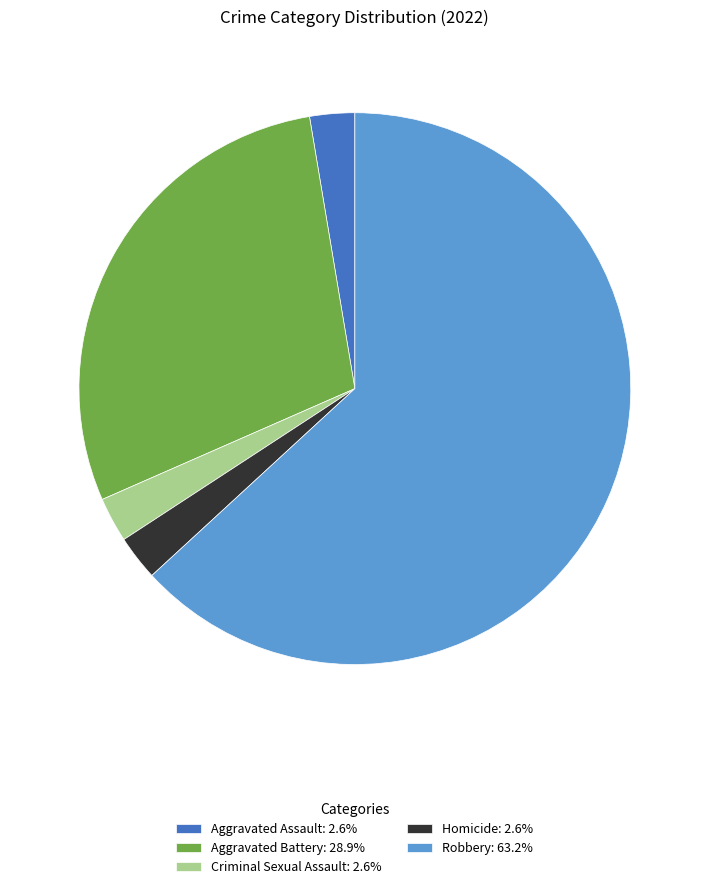

Does Aggravated Assault: 2.6% account for over 50% of the chart?

No